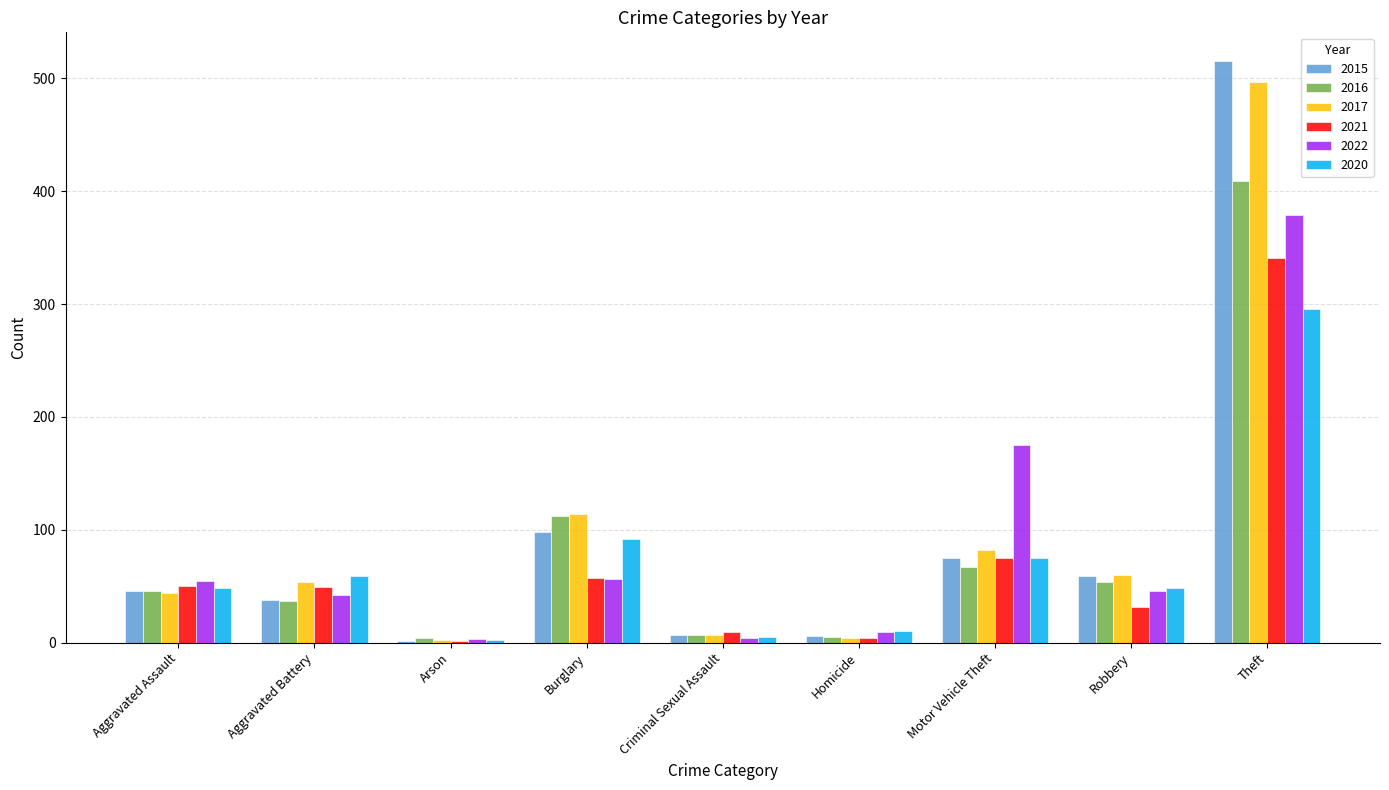

True or false: 2017 has a value of 497 at Theft.

True